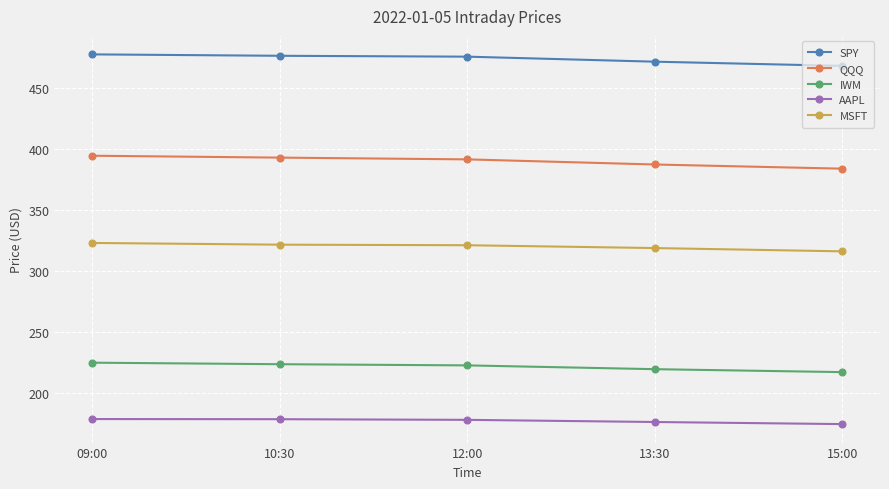

Is it true that AAPL equals 174.8 at 15:00?

True